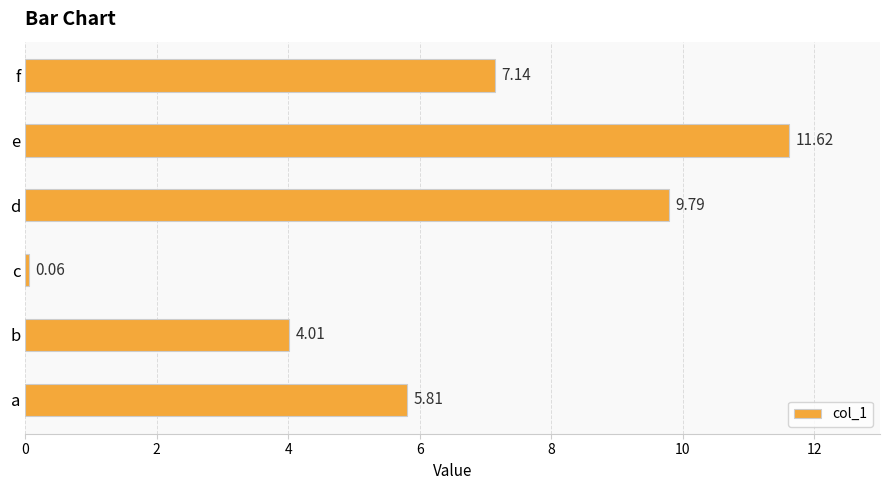

Which category has the highest value across all series?

e